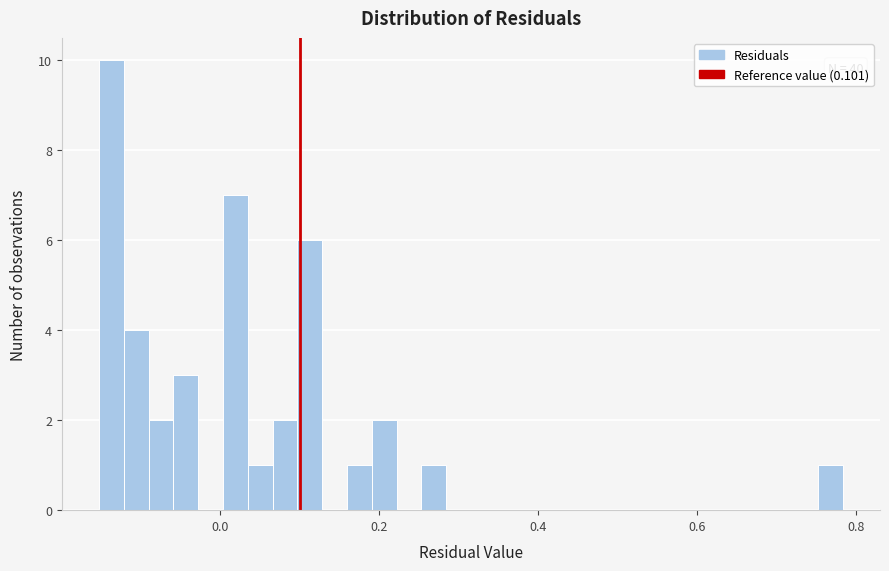

Around what value on the x-axis is the tallest bar? Give the approximate position of its centre, as read against the axis.

-0.14